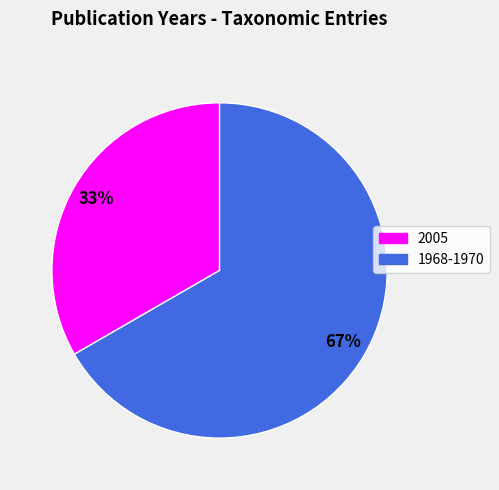

Is there any slice that represents more than half of the pie?

Yes